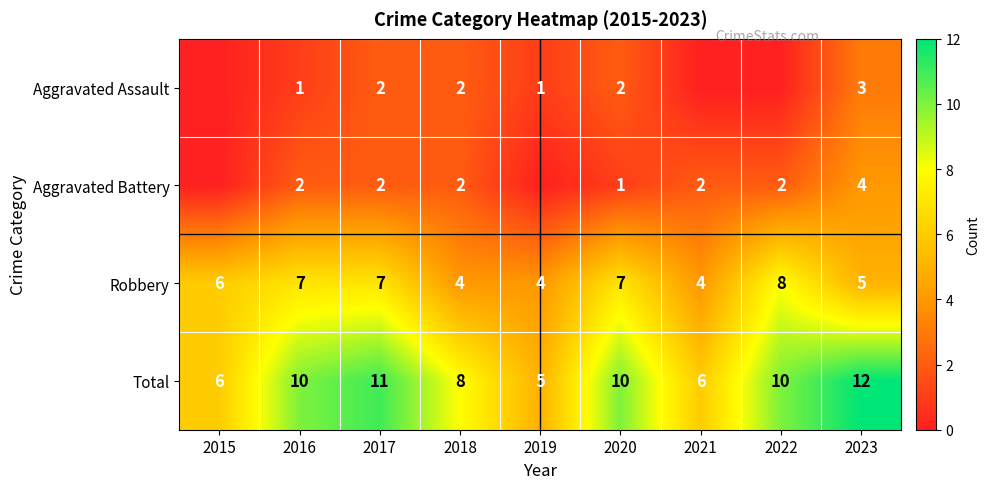

True or false: Robbery has a value of 7 at 2017.

True